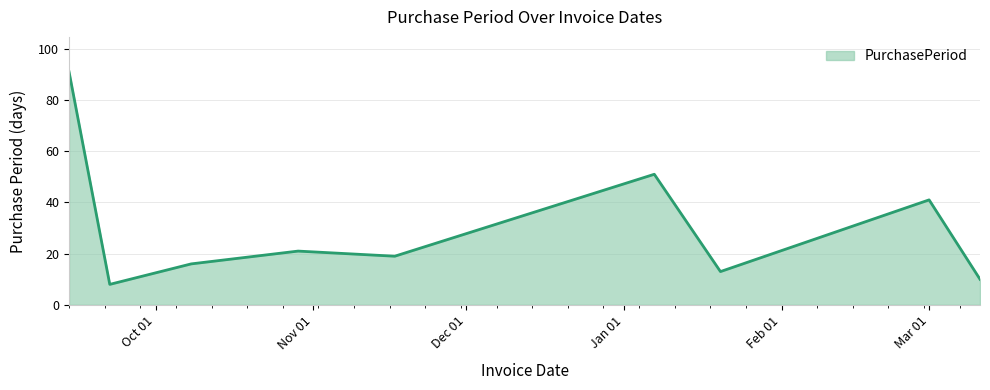

What is the minimum value shown in the chart?

8